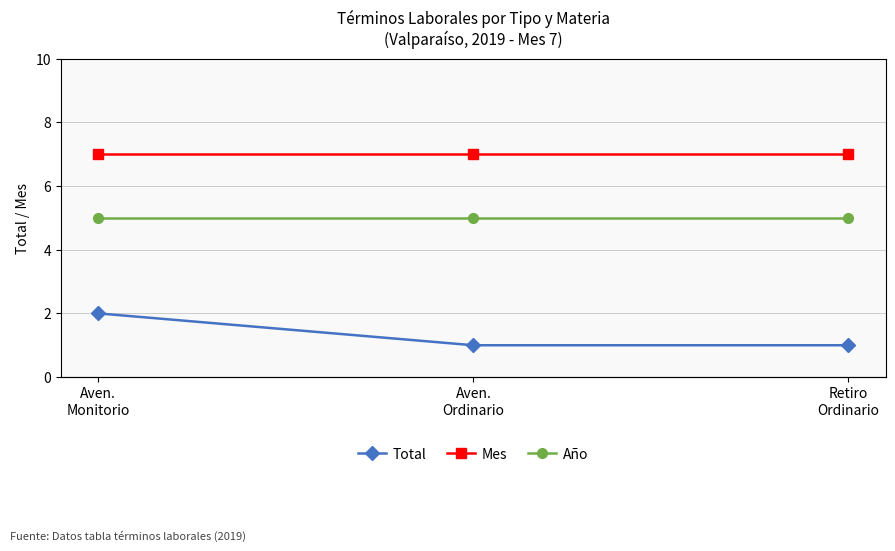

Rank the series at Aven.
Monitorio from highest to lowest value.

Año, Mes, Total